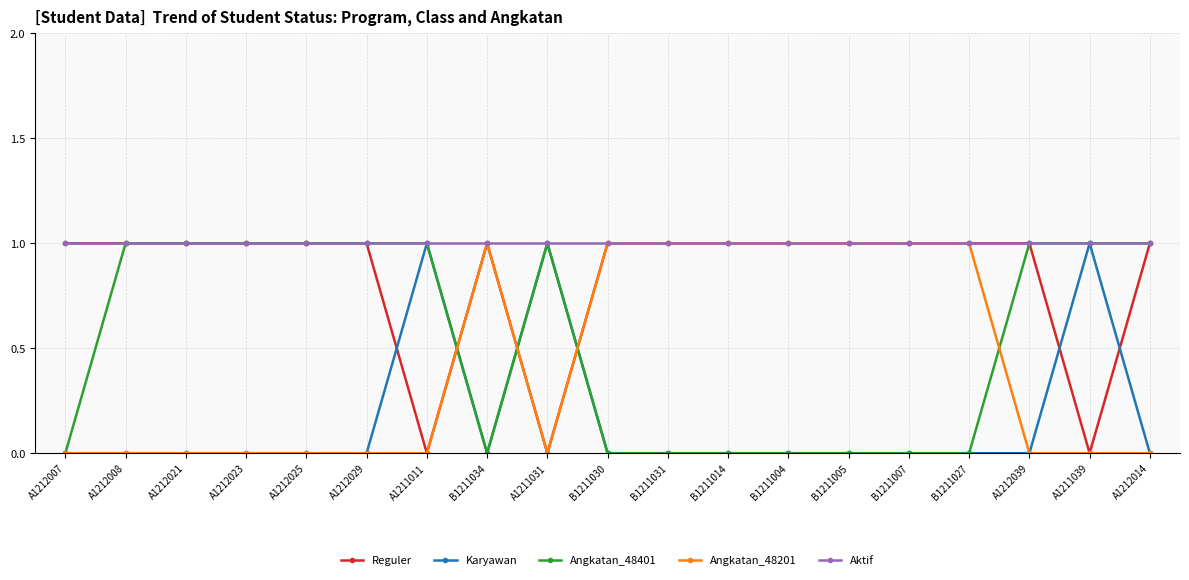

What is the total value across all series at A1212039?

3